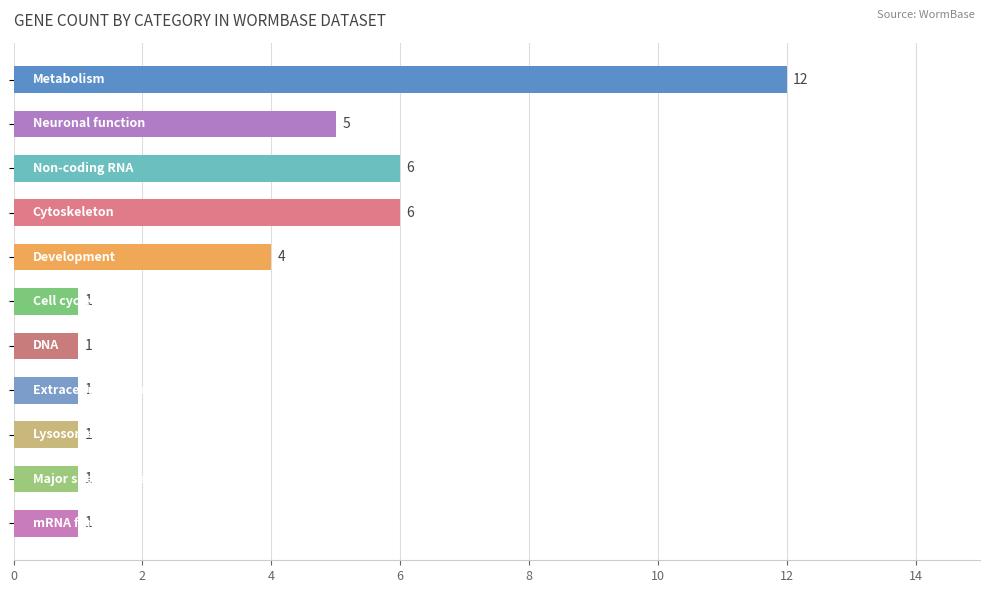

What is the value of the 7th bar from the top?

1